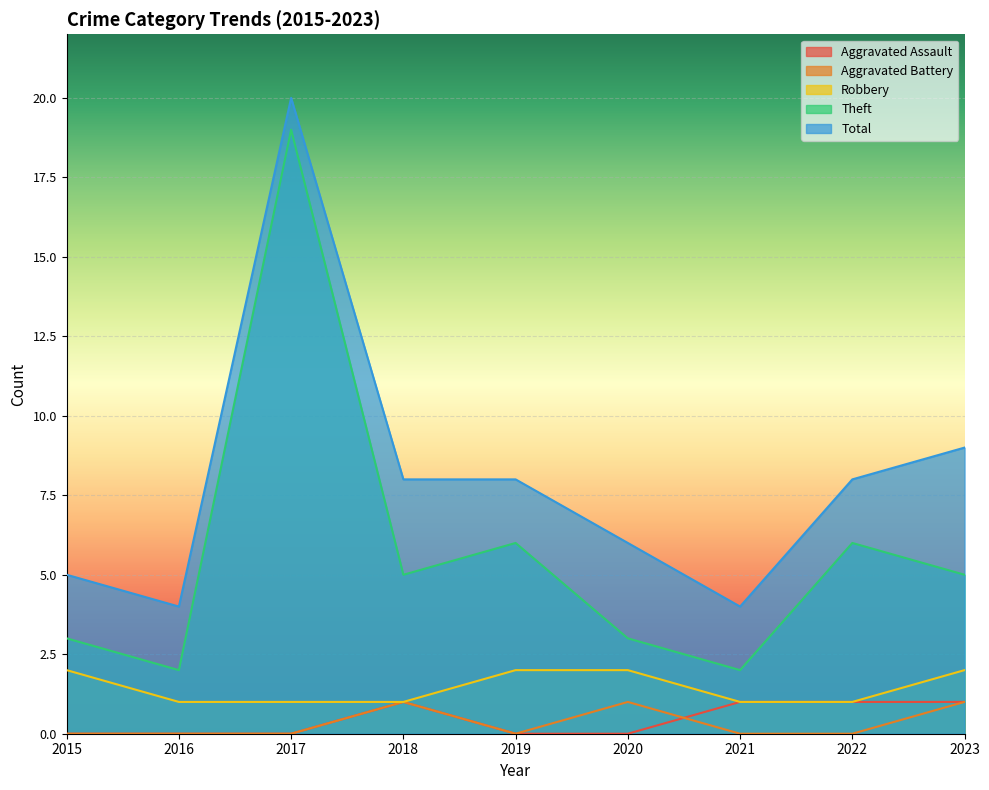

Is the value of Total at 2015 greater than the value of Aggravated Battery at 2017?

Yes